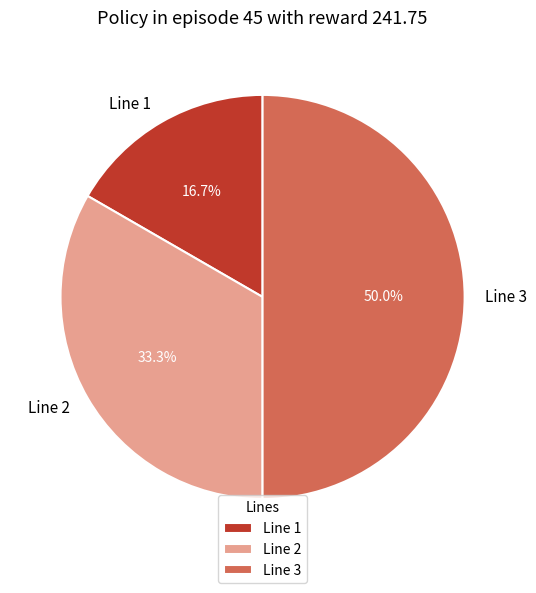

To the nearest percent, what is the difference between the largest and smallest slice percentages?

33%